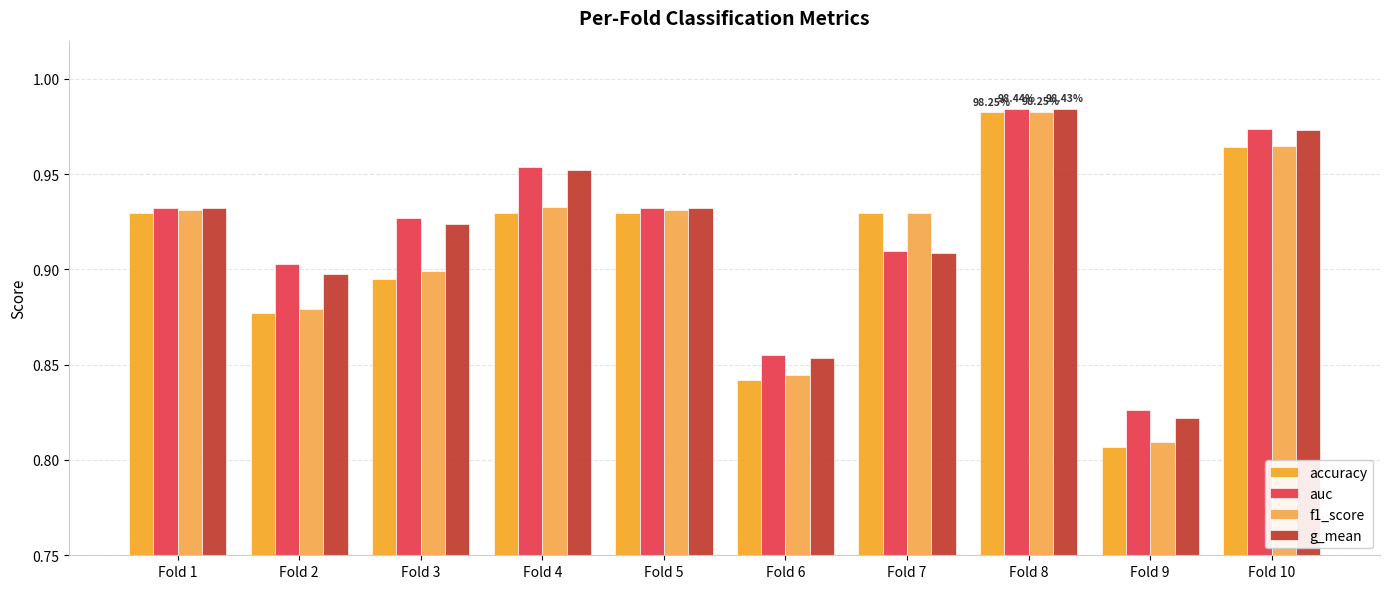

True or false: g_mean has a value of 1.7 at Fold 5.

False